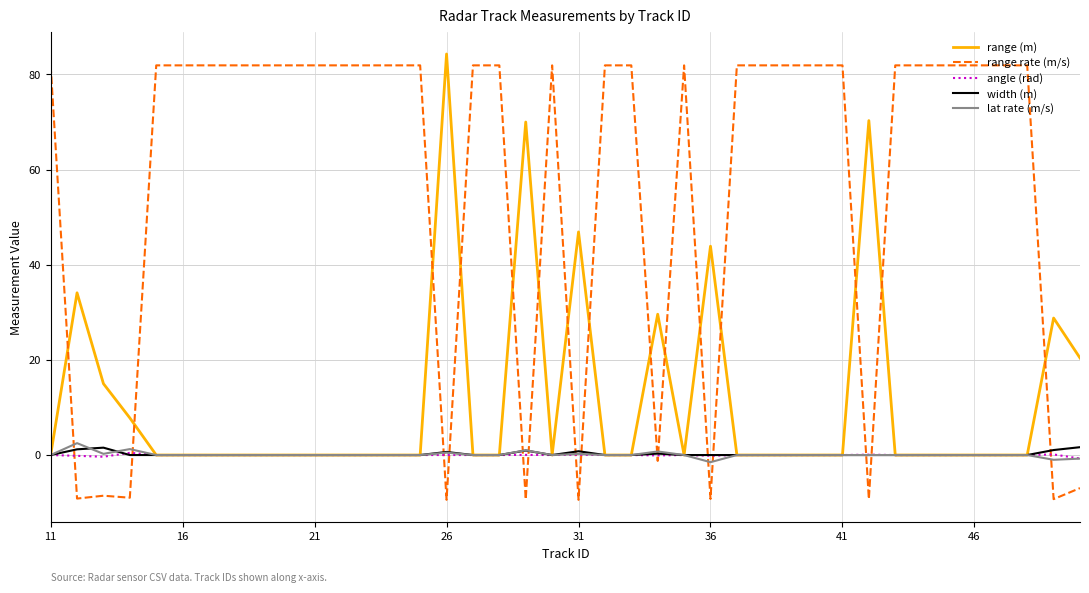

What is the minimum value for range rate (m/s)?

-9.4